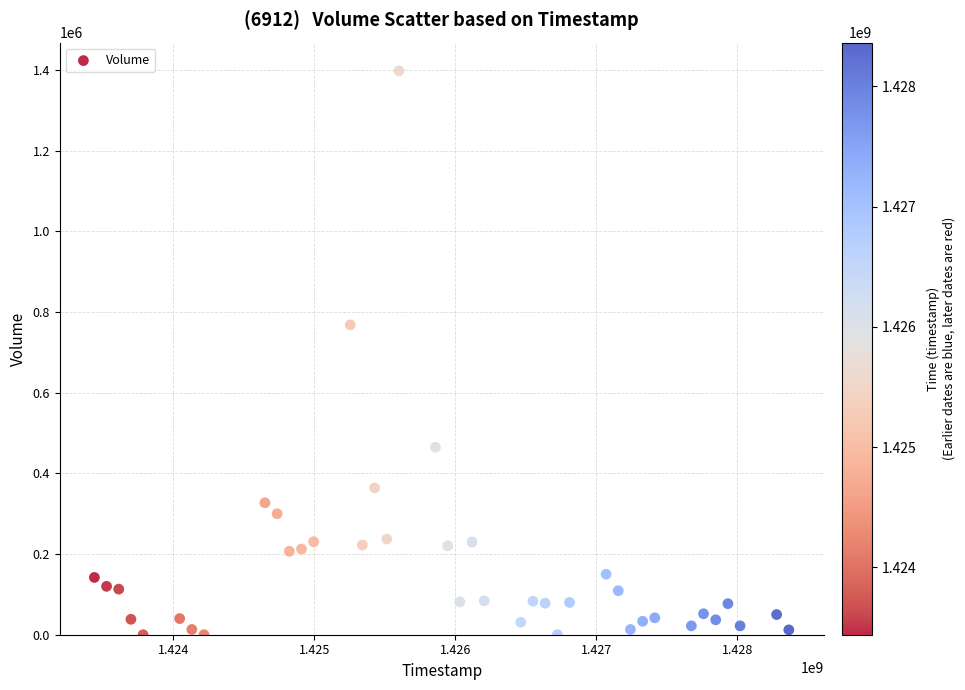

What is the range of Y values (max minus min)?

1398000